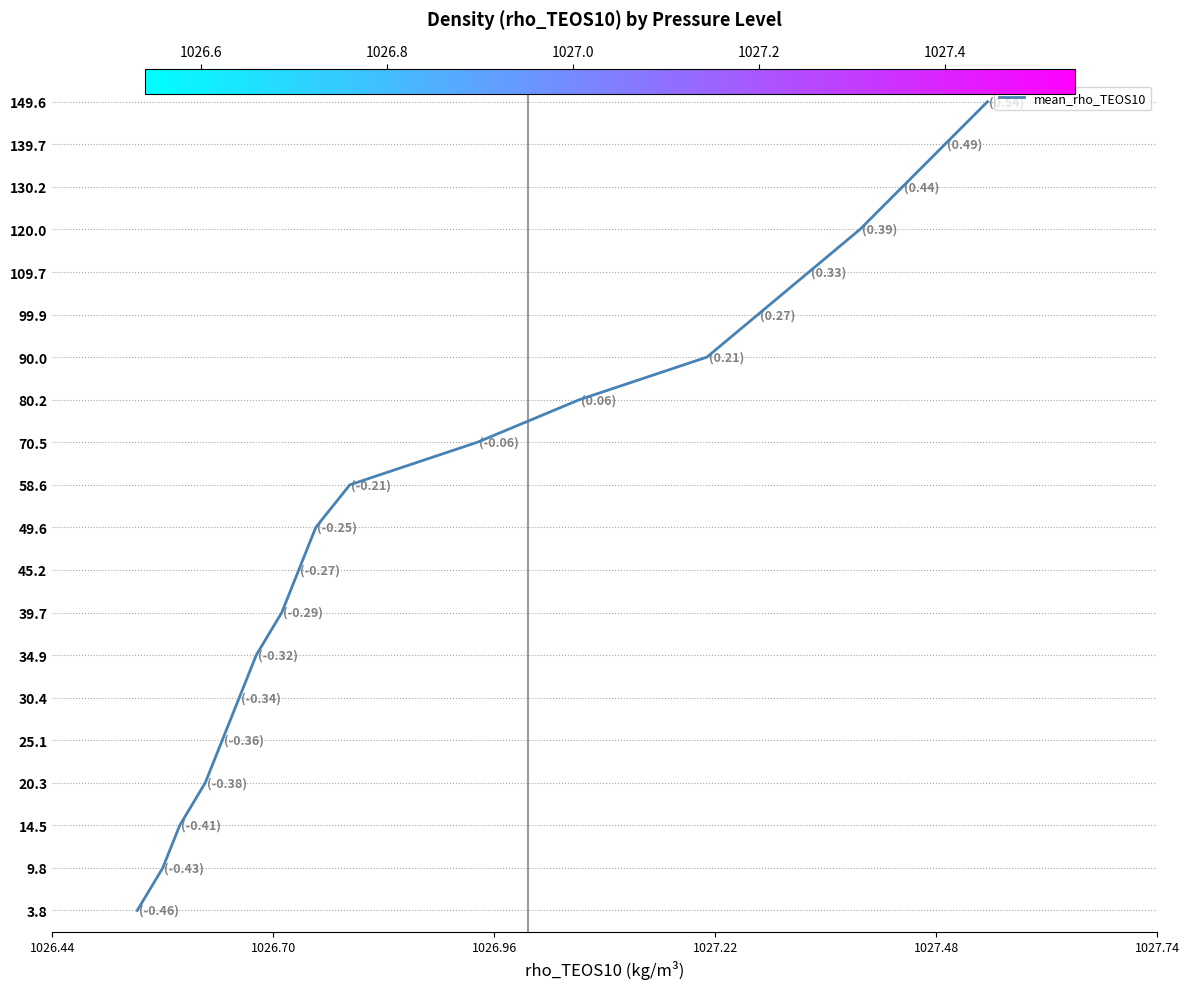

Is this an area chart (filled region under the line)?

No